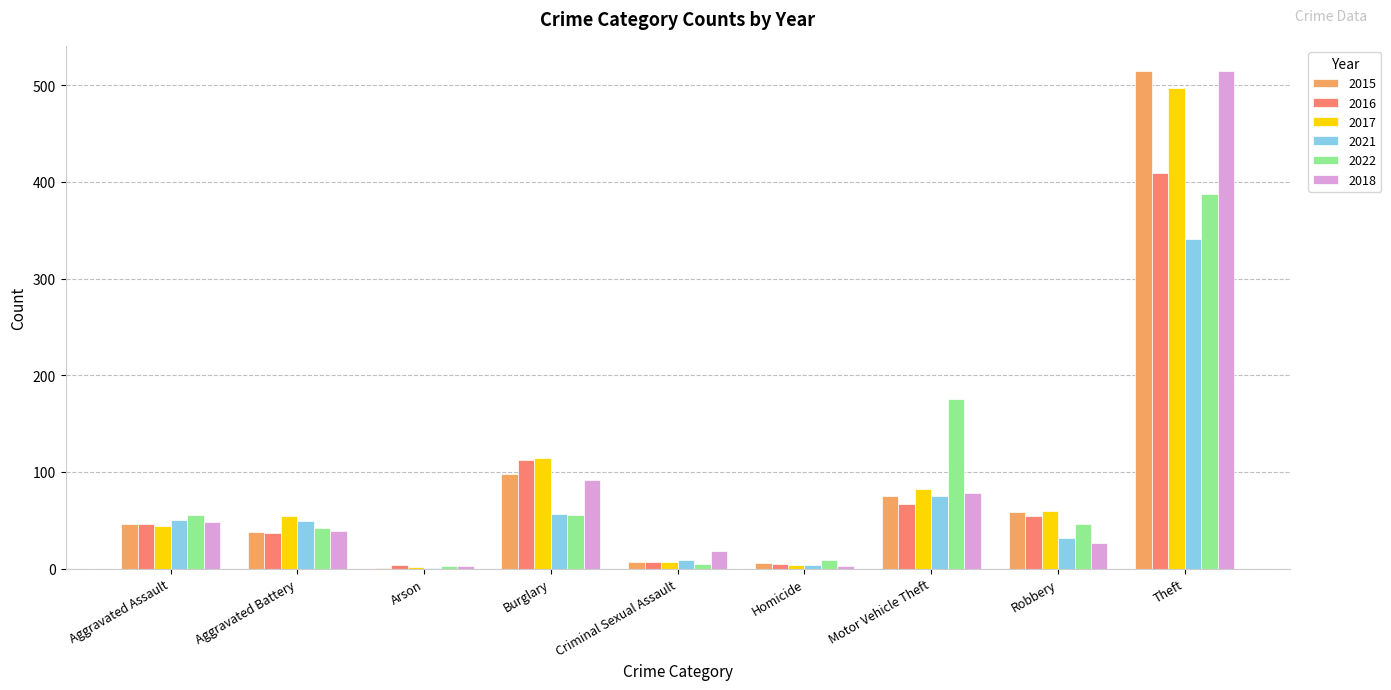

Is the value of 2016 at Aggravated Battery greater than the value of 2017 at Aggravated Assault?

No